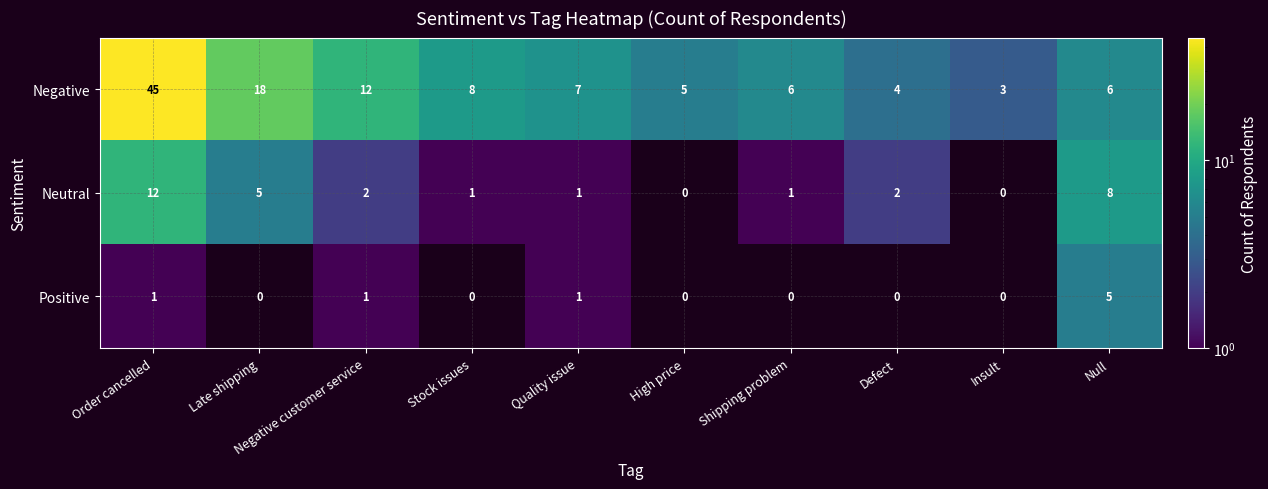

How many categories are shown in the chart?

10